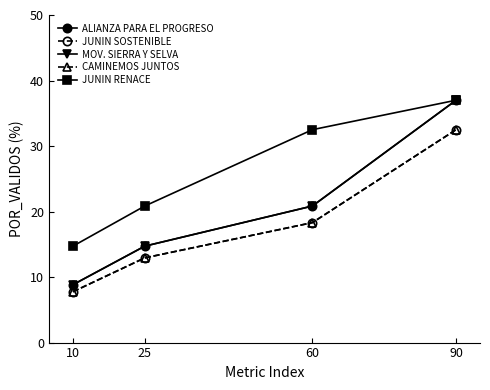

Does the chart have visible grid lines?

No